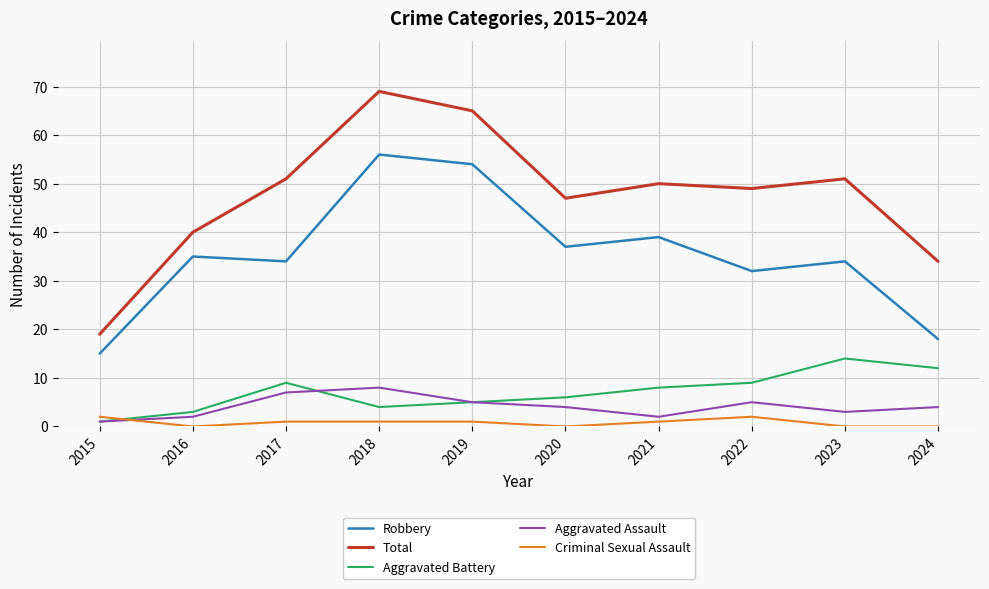

Rank the series by their maximum value, from lowest to highest.

Criminal Sexual Assault, Aggravated Assault, Aggravated Battery, Robbery, Total